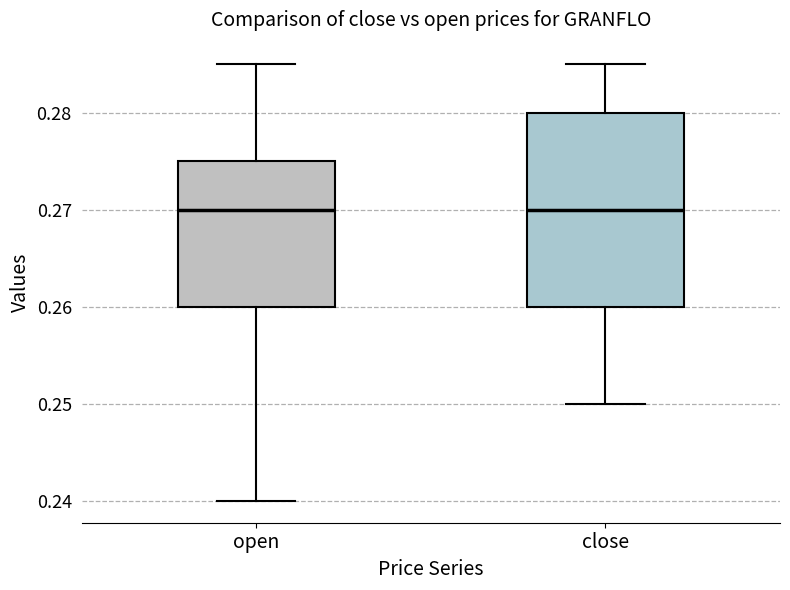

Where is the upper edge of the box for open on the y-axis? The values are not printed on the chart, so give them approximately, as read against the axis.

0.275